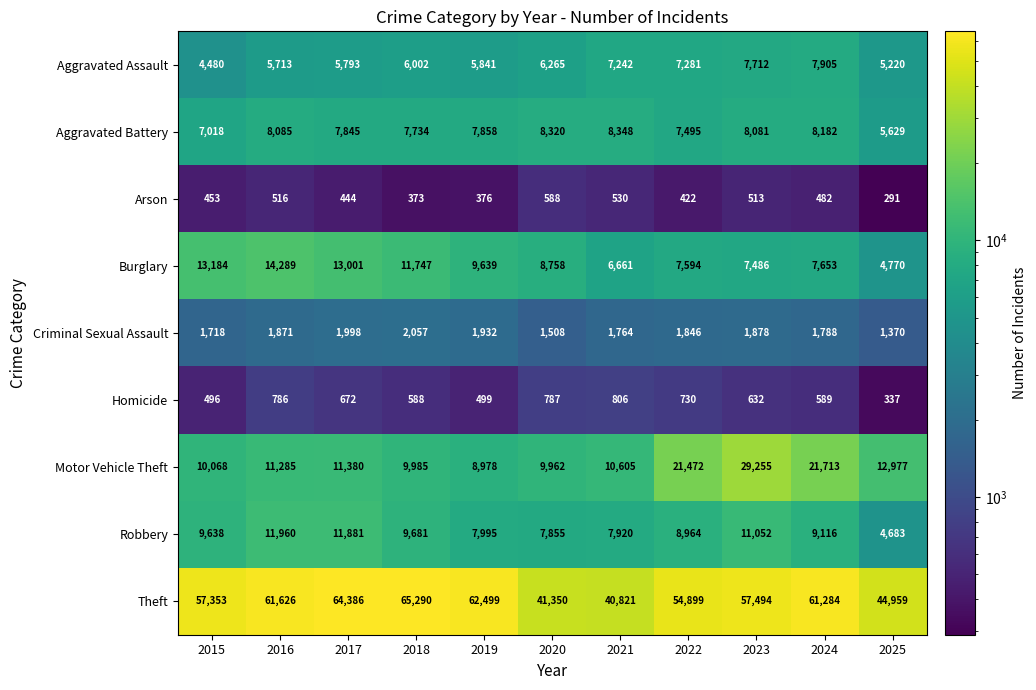

Is it true that Theft equals 40127 at 2023?

False